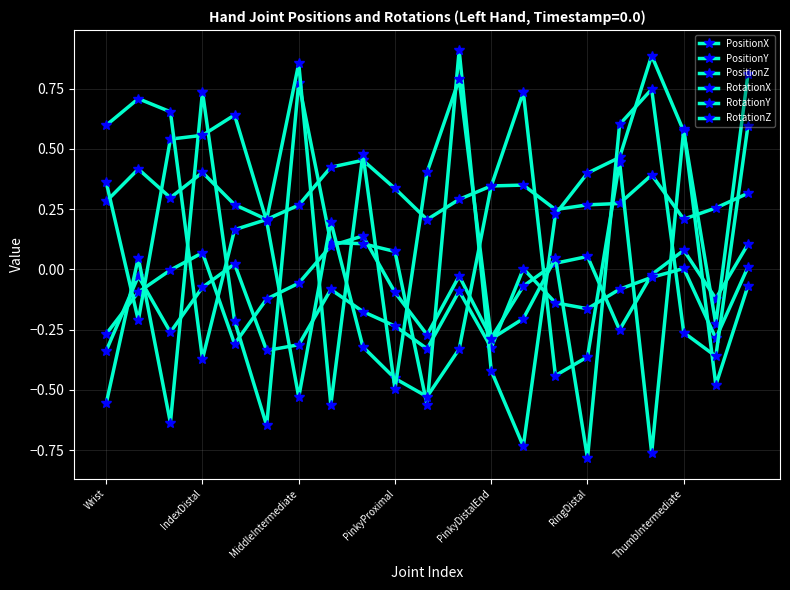

After their last crossing, which series has the higher values: PositionX or RotationZ?

RotationZ